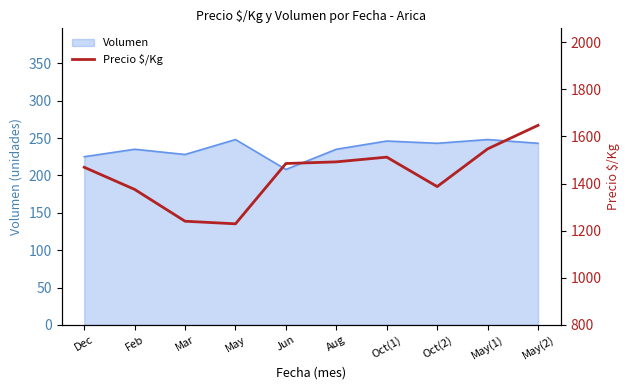

Where is the data nearest to the value 1438?

Dec